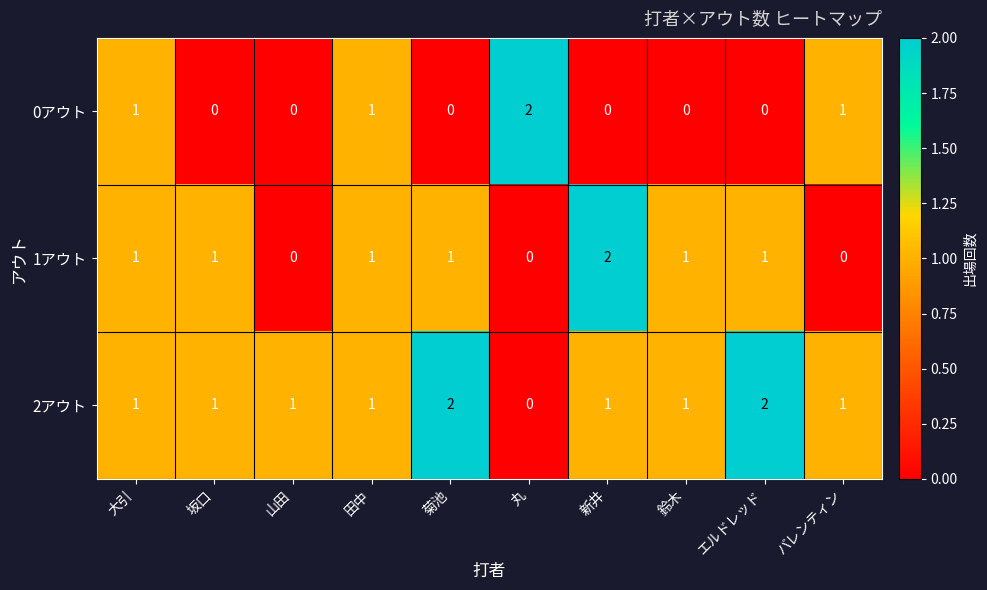

Reading right to left, transcribe all the data shown in this chart.

0アウト: バレンティン=1	エルドレッド=0	鈴木=0	新井=0	丸=2	菊池=0	田中=1	山田=0	坂口=0	大引=1
1アウト: バレンティン=0	エルドレッド=1	鈴木=1	新井=2	丸=0	菊池=1	田中=1	山田=0	坂口=1	大引=1
2アウト: バレンティン=1	エルドレッド=2	鈴木=1	新井=1	丸=0	菊池=2	田中=1	山田=1	坂口=1	大引=1